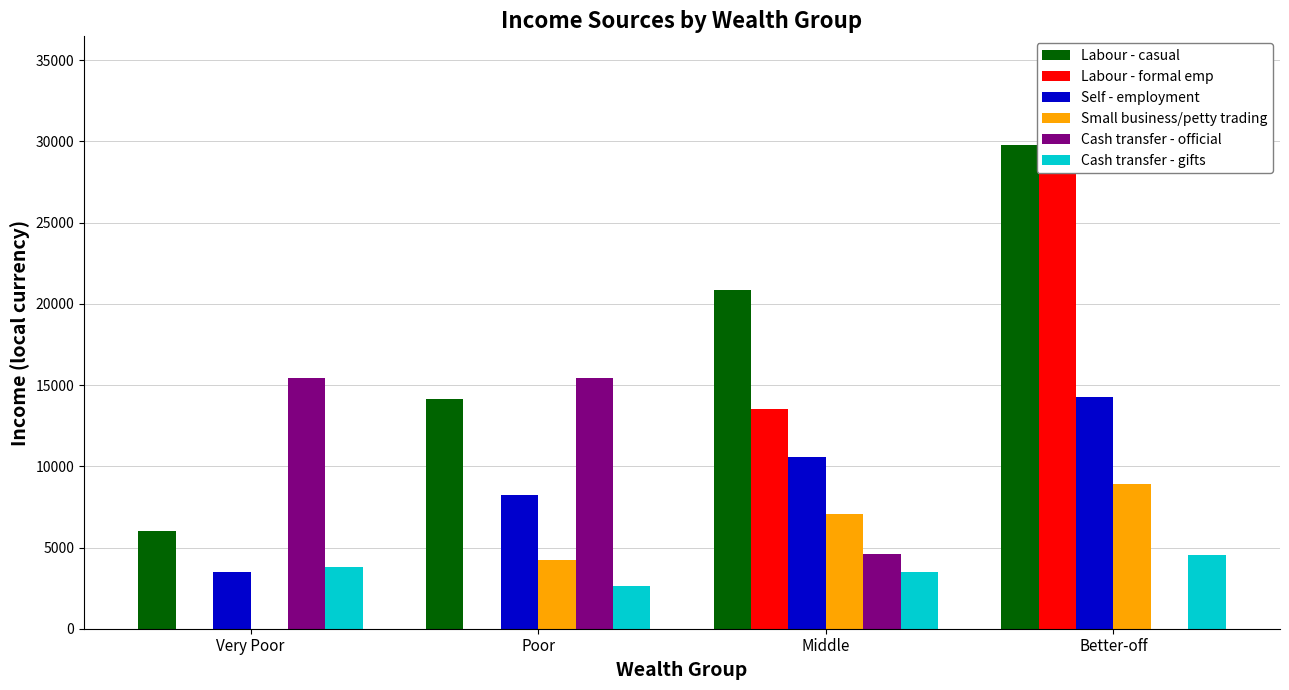

At which label does Small business/petty trading reach its peak?

Better-off